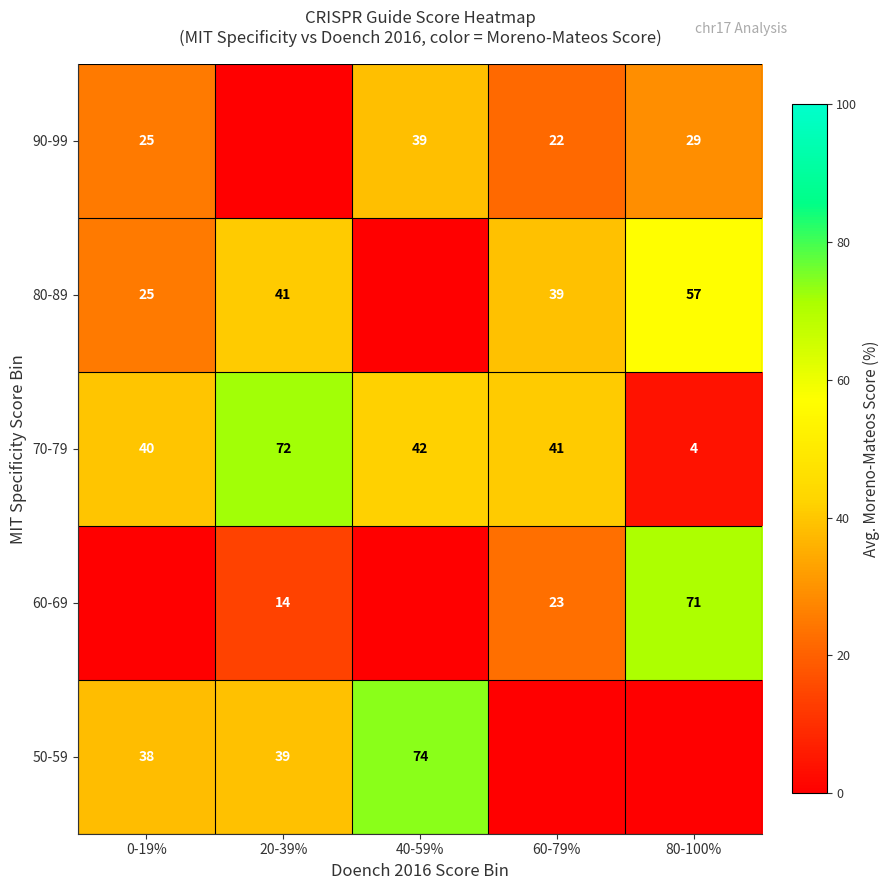

What is the spread (max minus min) of values at 20-39%?

72.0